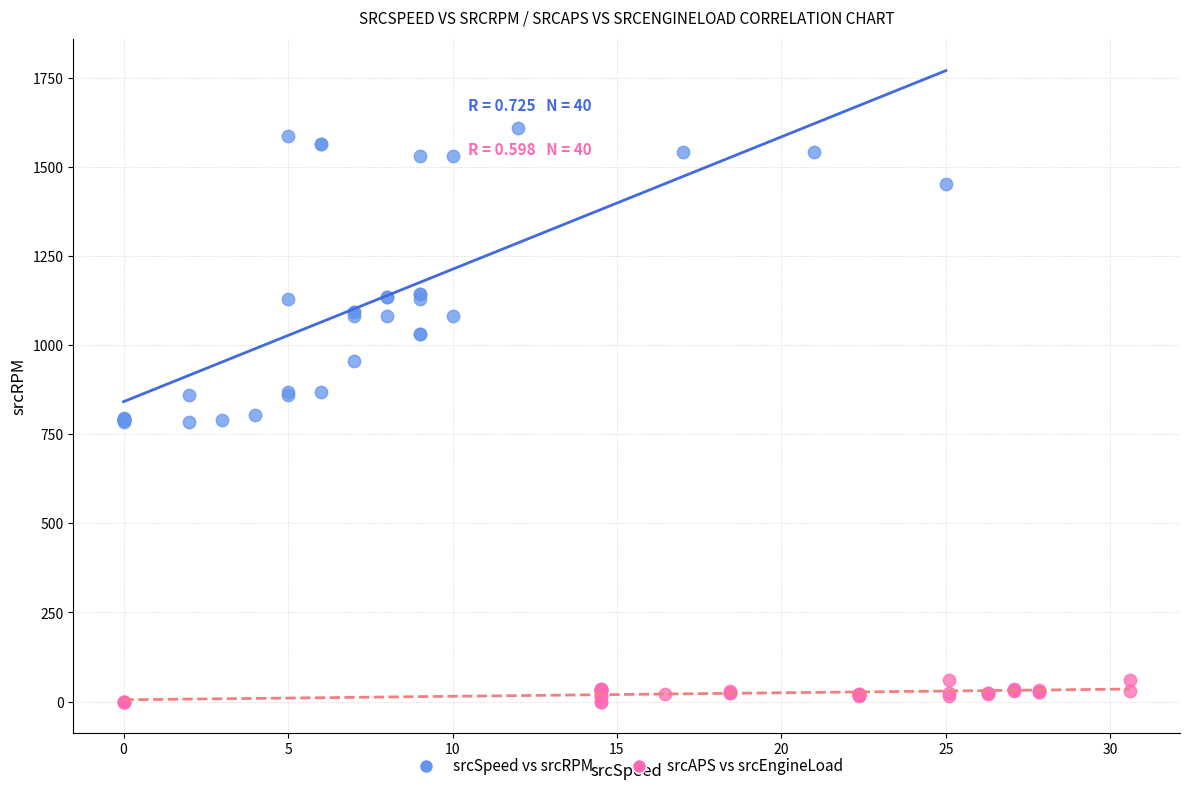

Which series reaches the maximum Y coordinate?

srcSpeed vs srcRPM